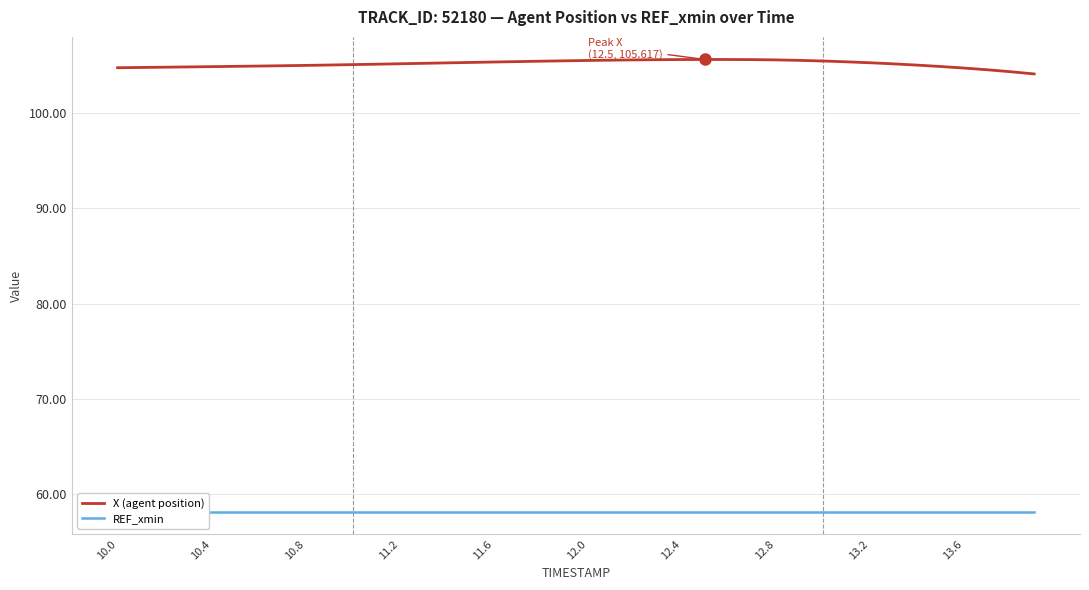

True or false: X (agent position) has a value of 105.3 at 13.2.

True